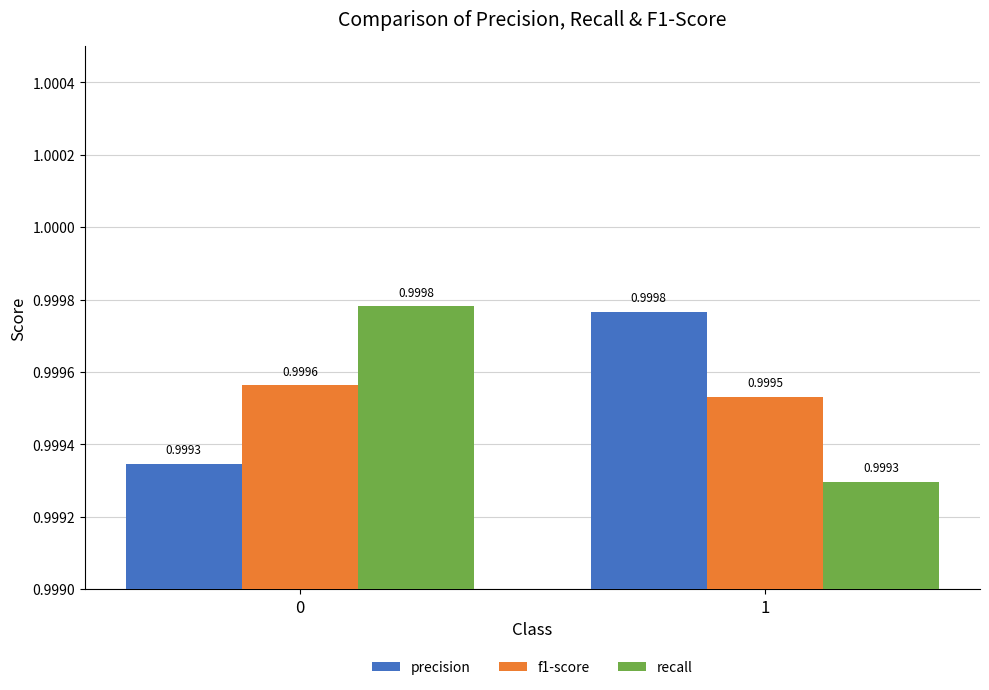

What are all the series names shown in the legend?

precision, f1-score, recall